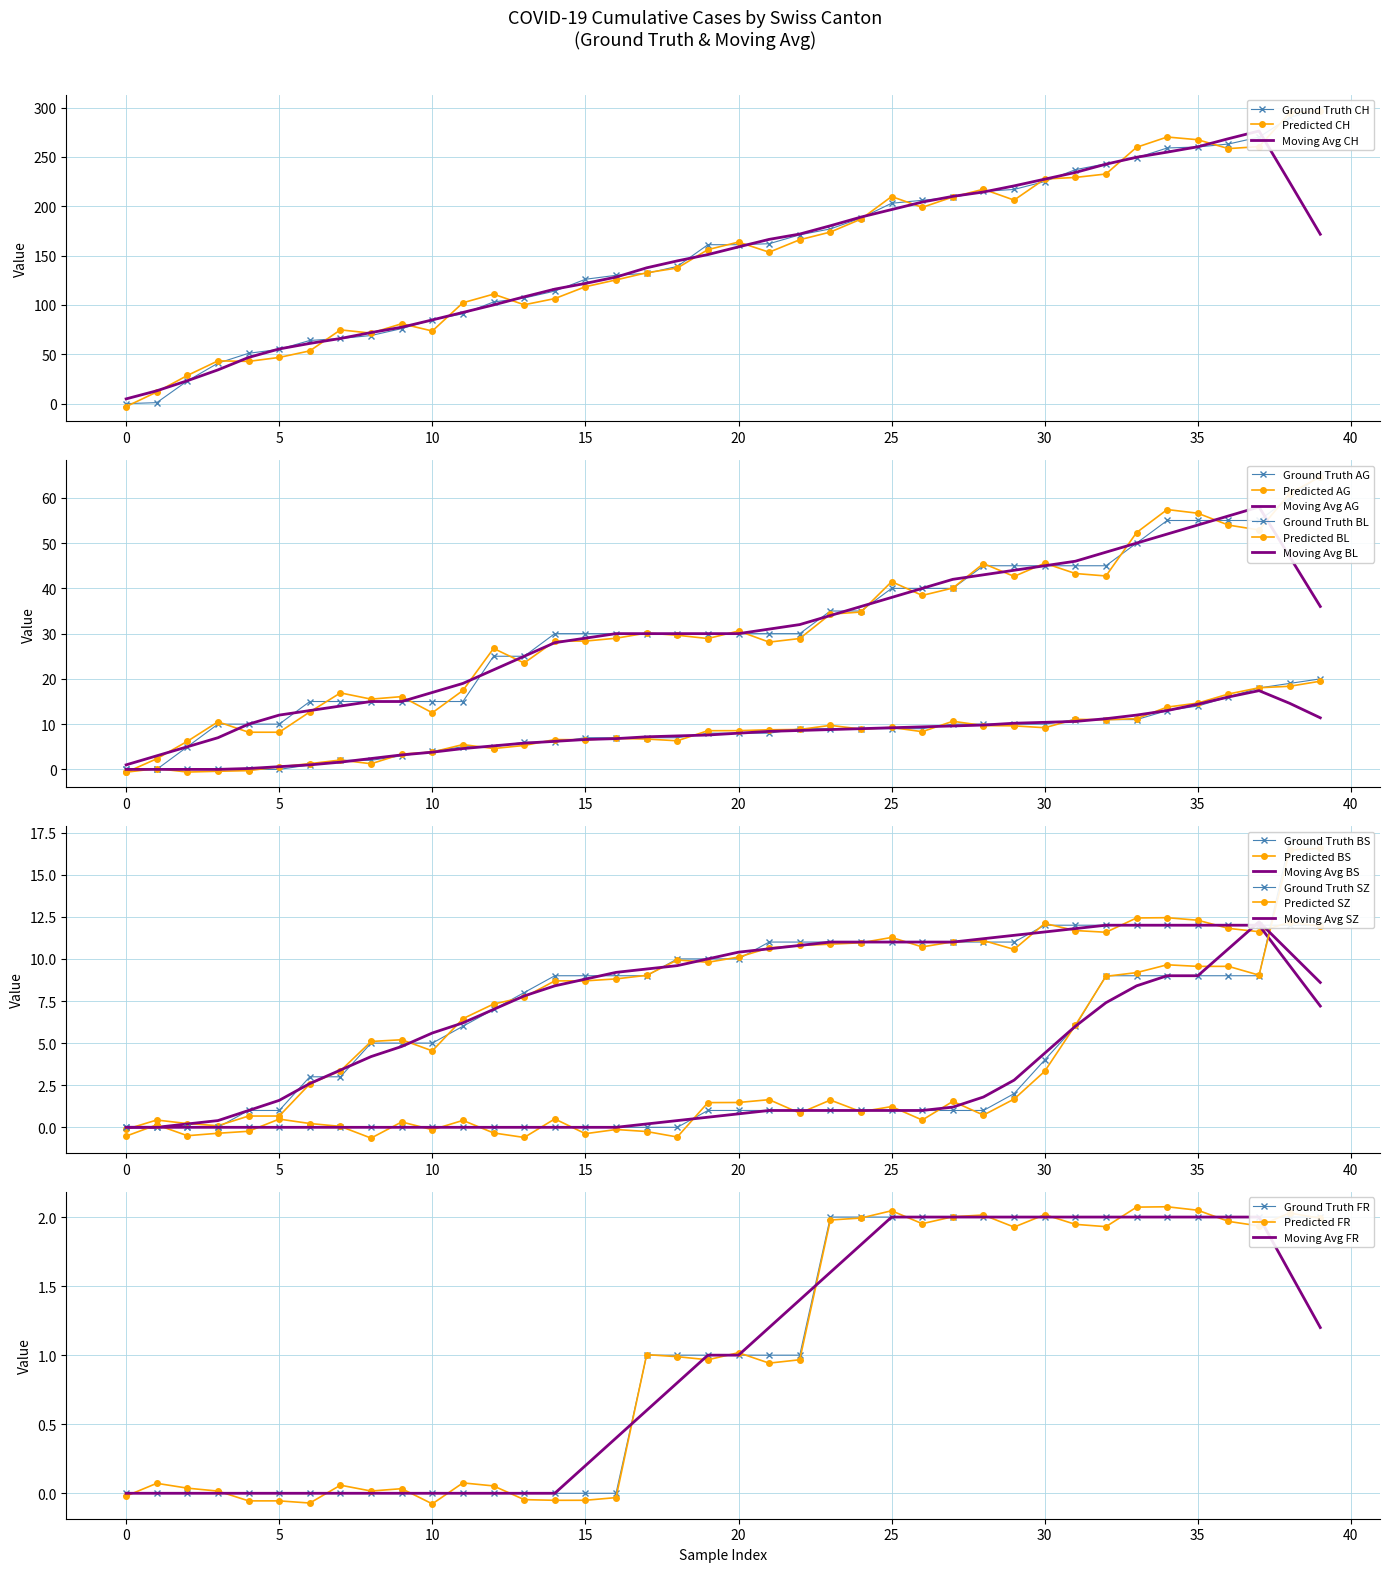

True or false: Predicted FR has a value of -0.1 at 10.

True